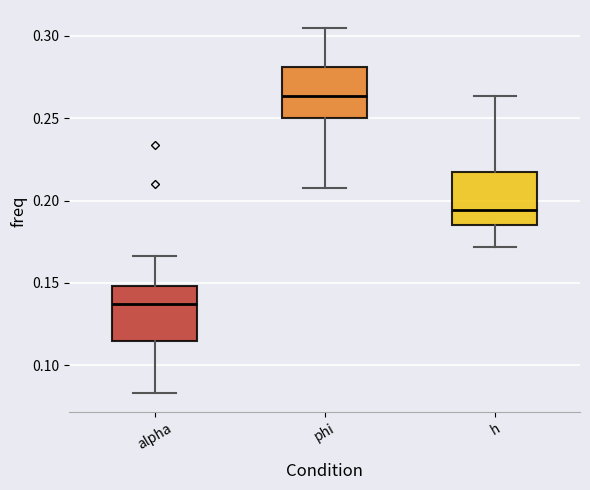

Where does the median line of the box for phi sit on the y-axis? The values are not printed on the chart, so give them approximately, as read against the axis.

0.265